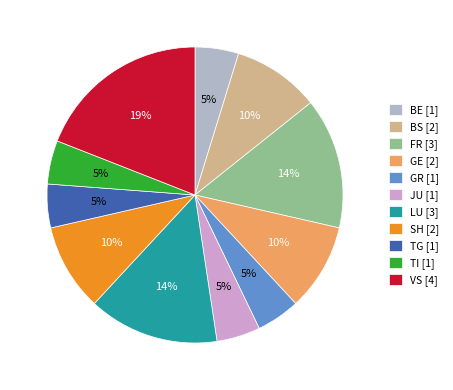

What is the ratio of the value at TG [1] to the value at BS [2]?

0.5